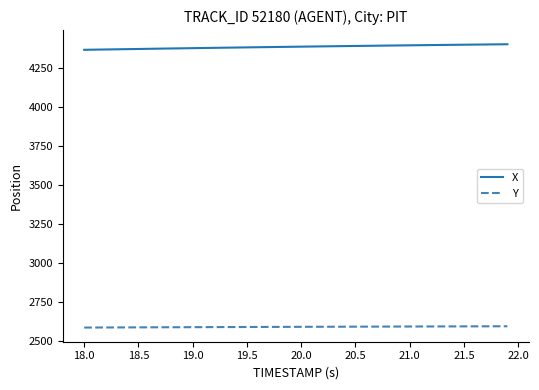

Which series has the largest total across all categories?

X